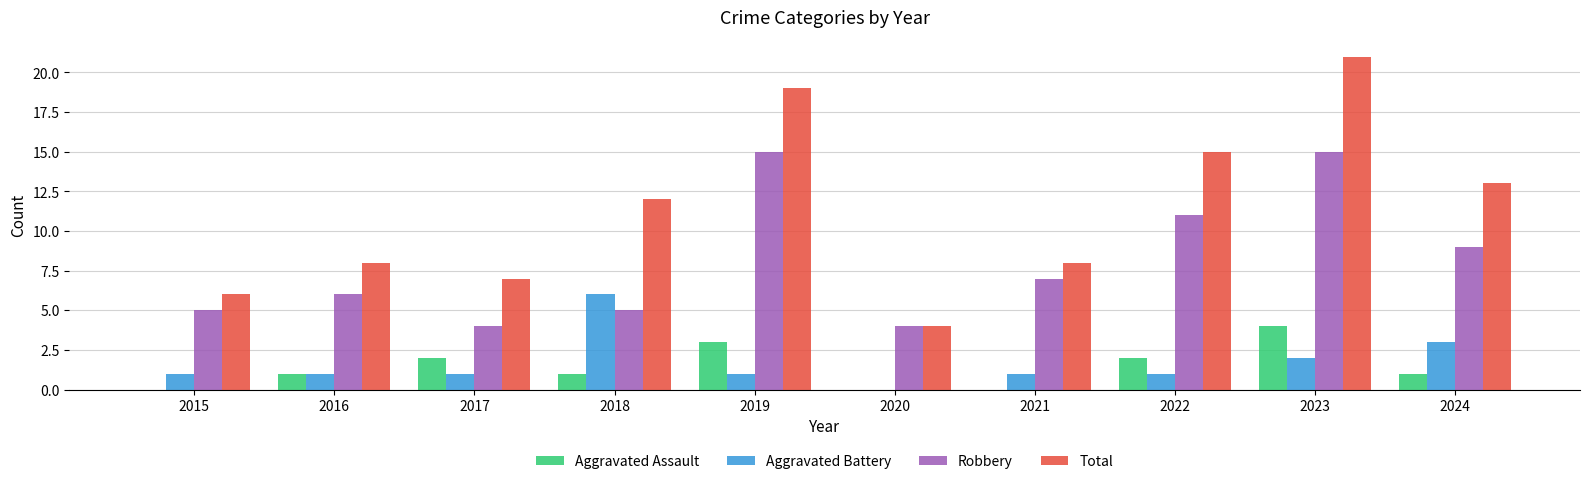

Reading left to right, list all the values displayed in this chart.

Aggravated Assault: 2015=0	2016=1	2017=2	2018=1	2019=3	2020=0	2021=0	2022=2	2023=4	2024=1
Aggravated Battery: 2015=1	2016=1	2017=1	2018=6	2019=1	2020=0	2021=1	2022=1	2023=2	2024=3
Robbery: 2015=5	2016=6	2017=4	2018=5	2019=15	2020=4	2021=7	2022=11	2023=15	2024=9
Total: 2015=6	2016=8	2017=7	2018=12	2019=19	2020=4	2021=8	2022=15	2023=21	2024=13